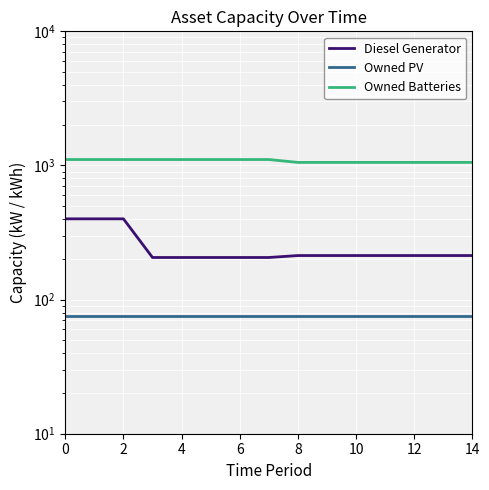

True or false: Diesel Generator has more than 1 points higher than both neighbors.

False